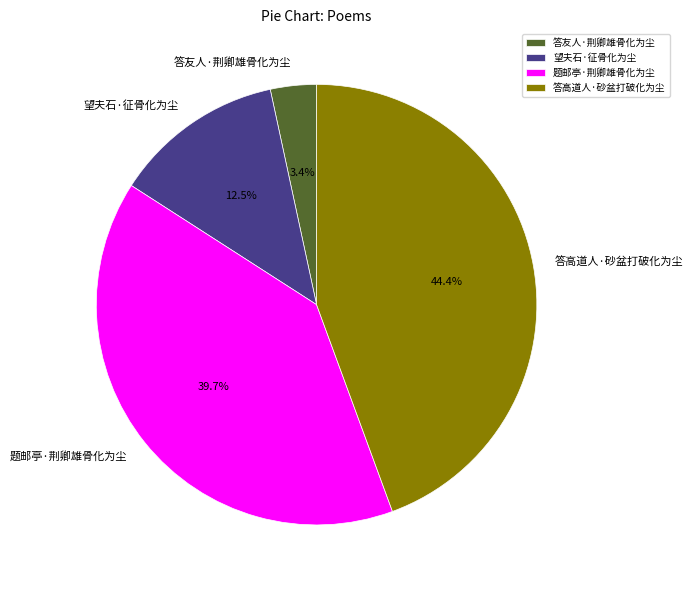

To the nearest percent, what is the difference between the 望夫石·征骨化为尘 and 答友人·荆卿雄骨化为尘 slice percentages?

9%